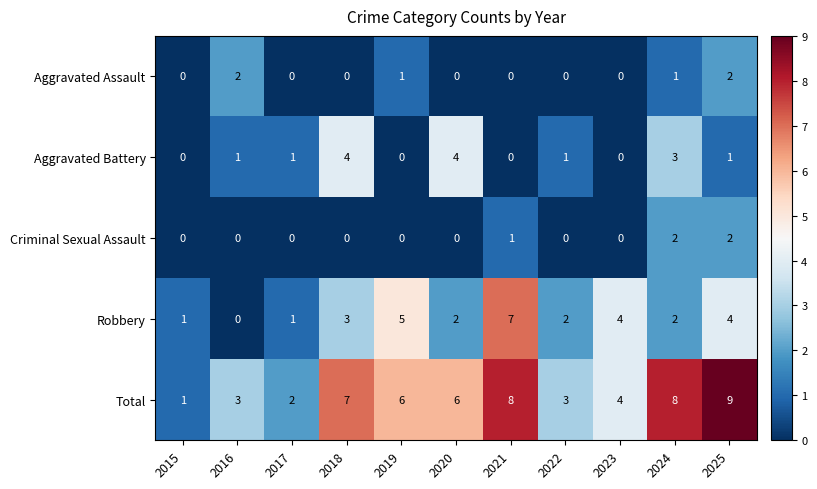

What is the approximate value of Total at 2020?

6